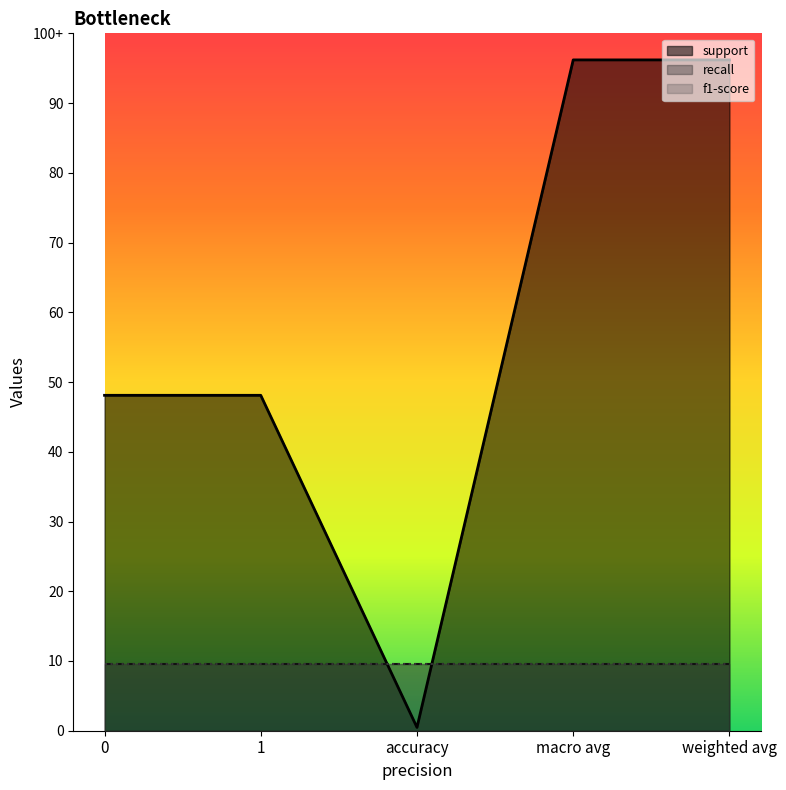

Does the chart display data point markers on the line(s)?

No